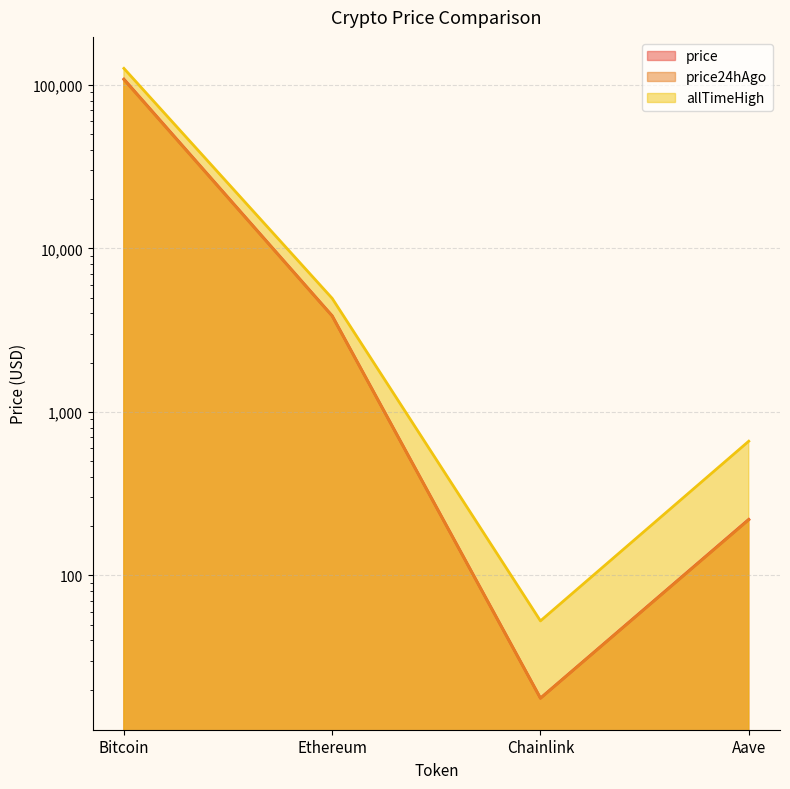

True or false: price and allTimeHigh cross at least once.

False